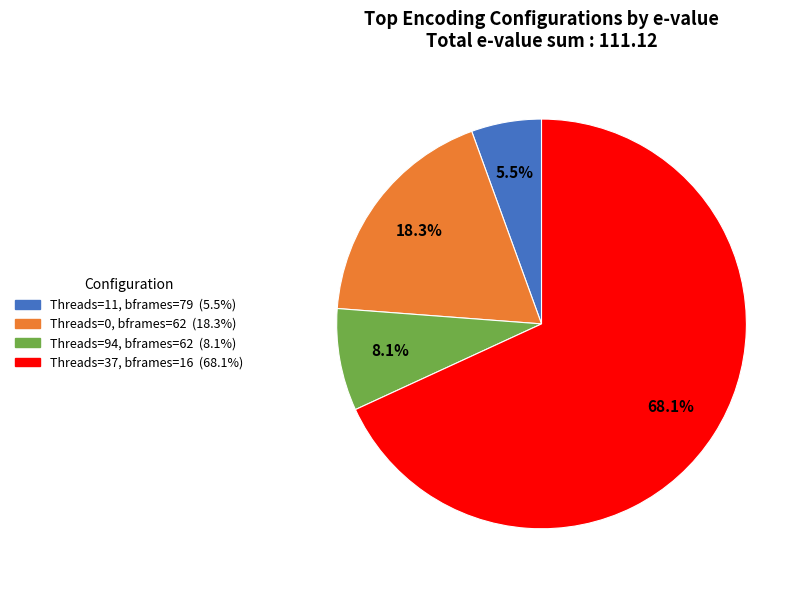

Is there any slice that represents more than half of the pie?

Yes